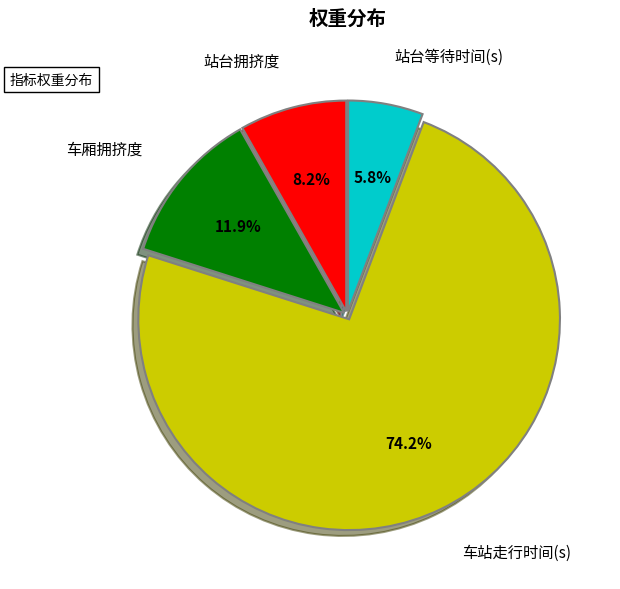

Does any single category account for the majority?

Yes